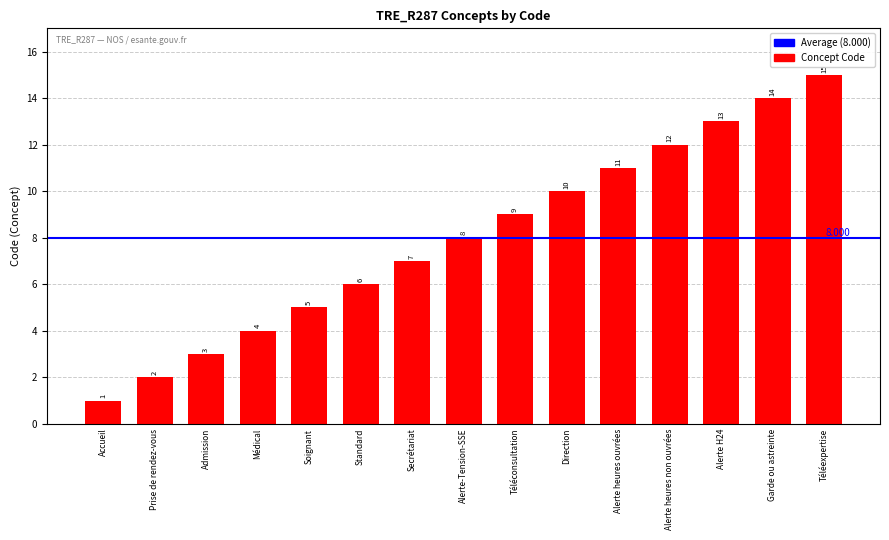

What is the value of the 4th bar from the left?

4